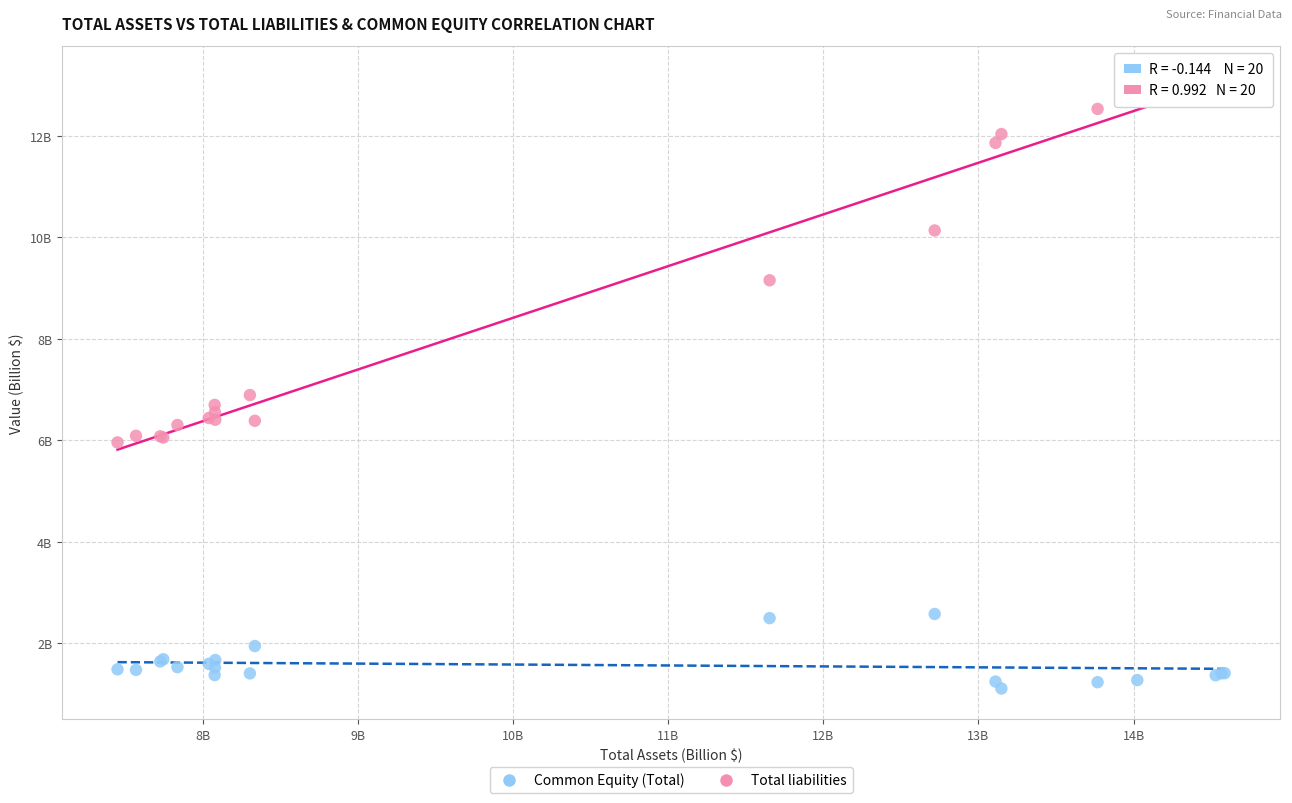

What are all the series names shown in the legend?

Common Equity (Total), Total liabilities